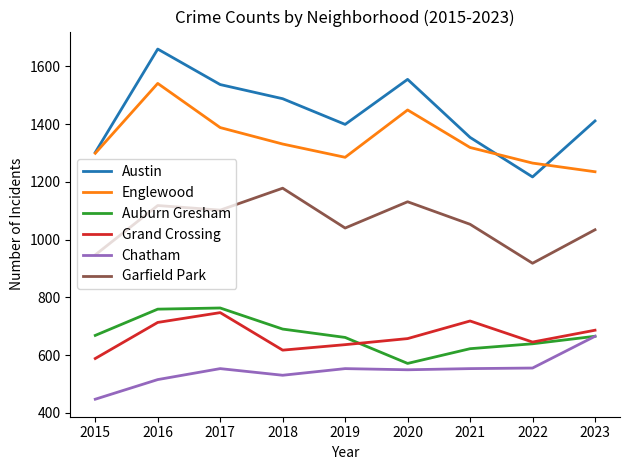

Which series has the largest range (max minus min)?

Austin